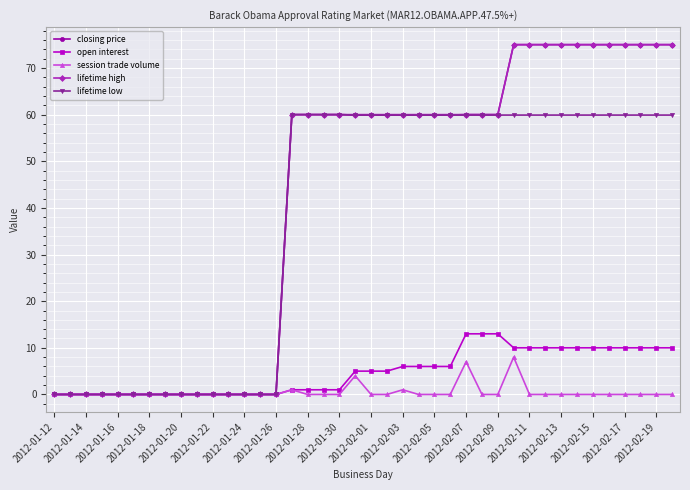

What is the highest value of the lifetime high series?

75.0